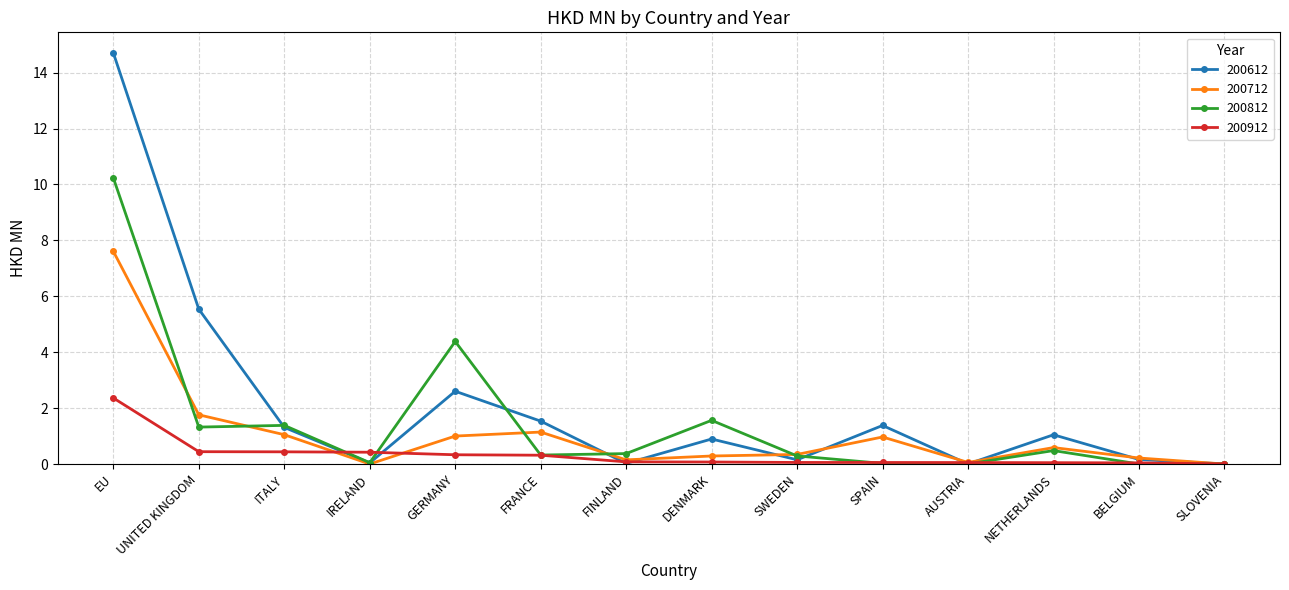

Which category has the highest value in the 200812 series?

EU